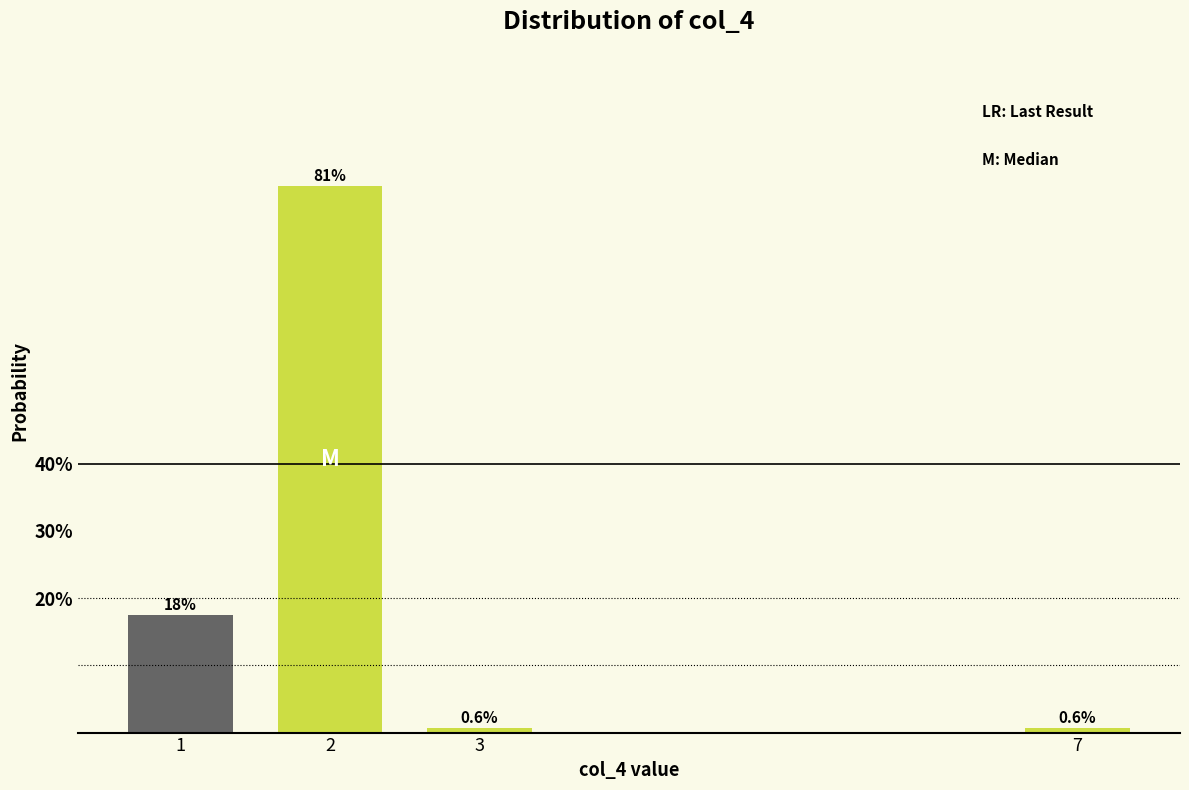

True or false: the data shows 24.7 at 2.

False